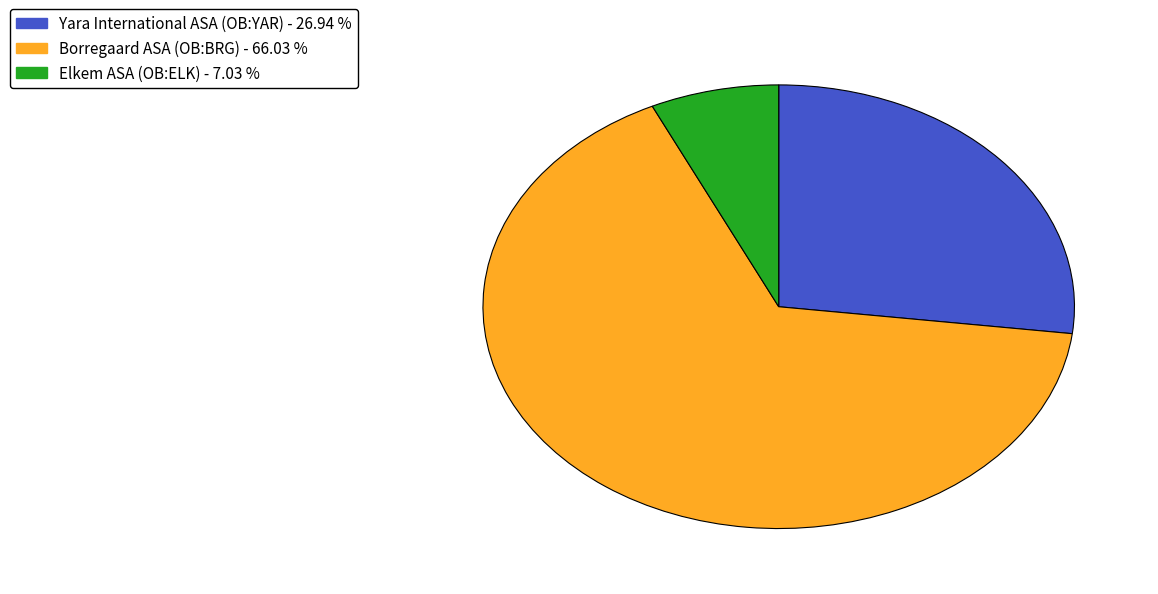

Is it true that Borregaard ASA (OB:BRG) is 53% of the pie?

False